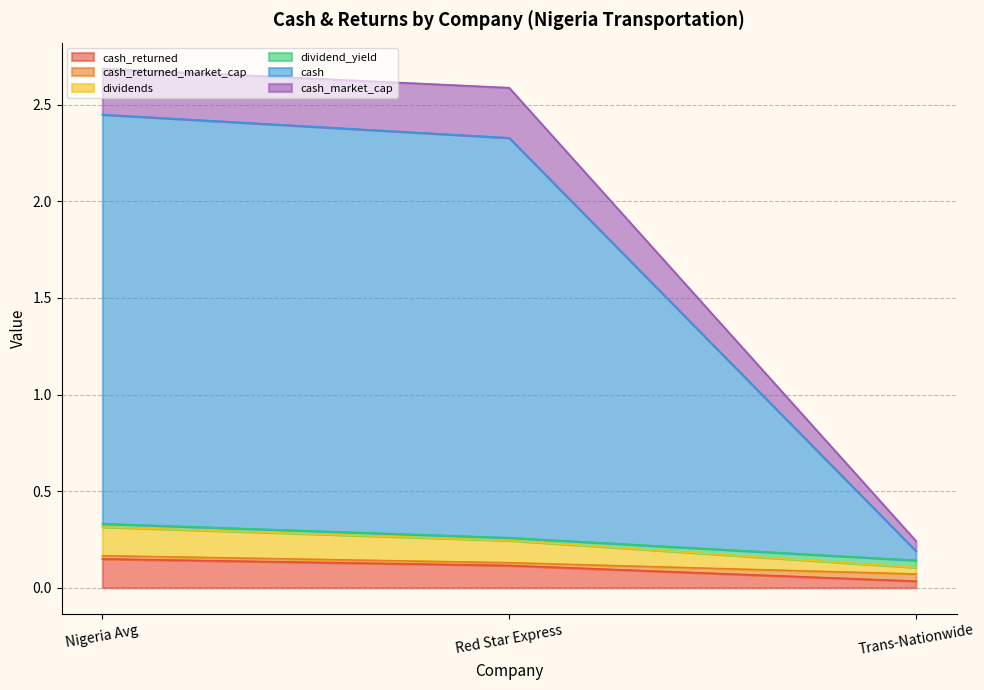

What is the highest value of the cash_returned series?

0.1